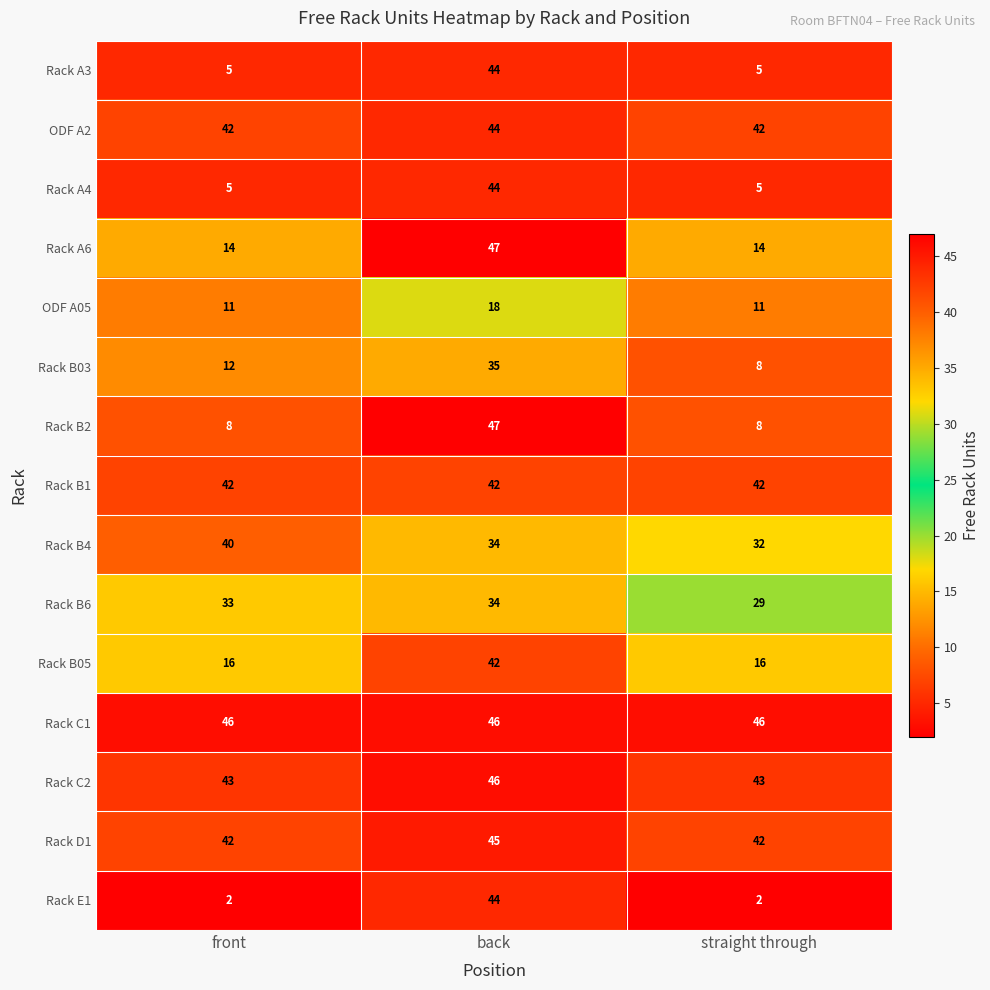

How many data points does each series have?

3